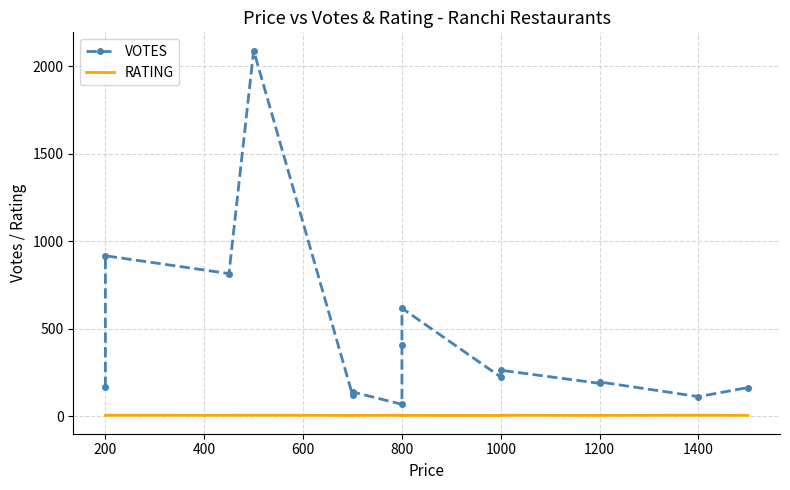

Does the chart have visible grid lines?

Yes